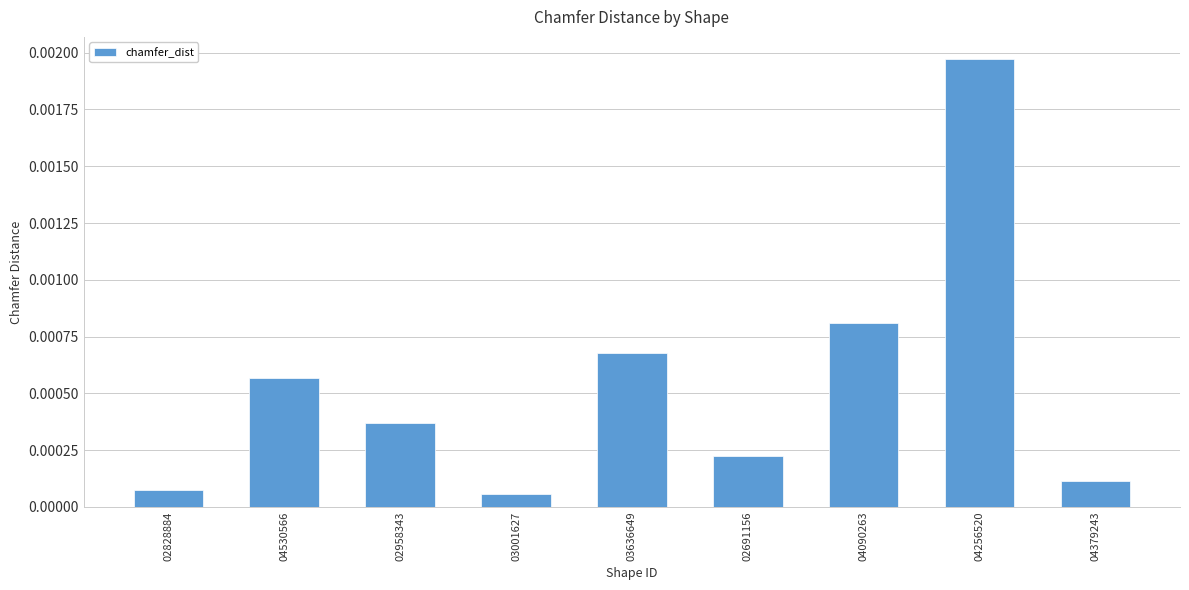

What is the label of the 5th bar from the right?

03636649